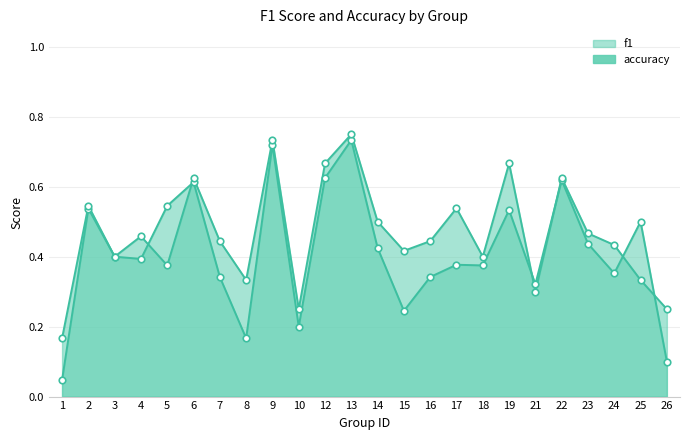

At how many categories does at least one series exceed 0?

24